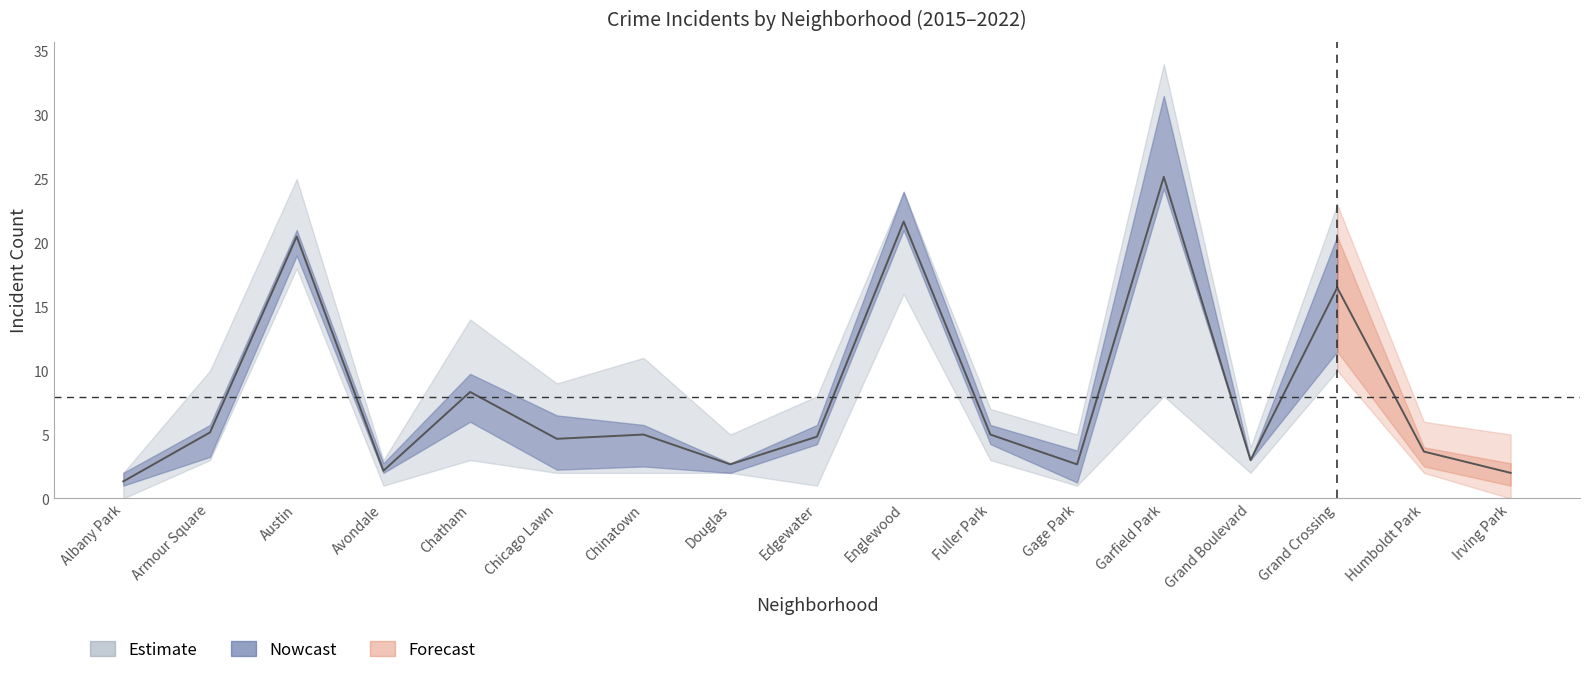

What is the total value across all series at Chicago Lawn?

28